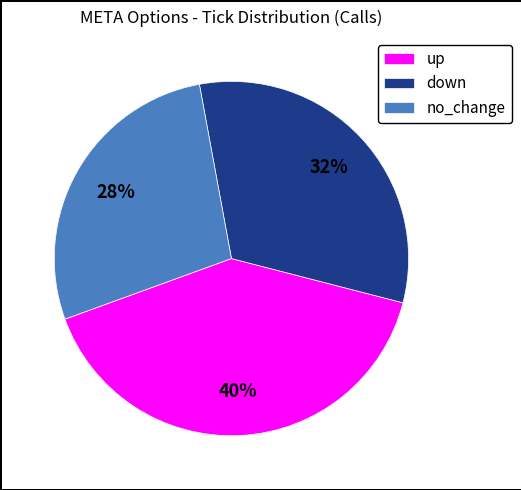

True or false: down accounts for 24% of the total.

False